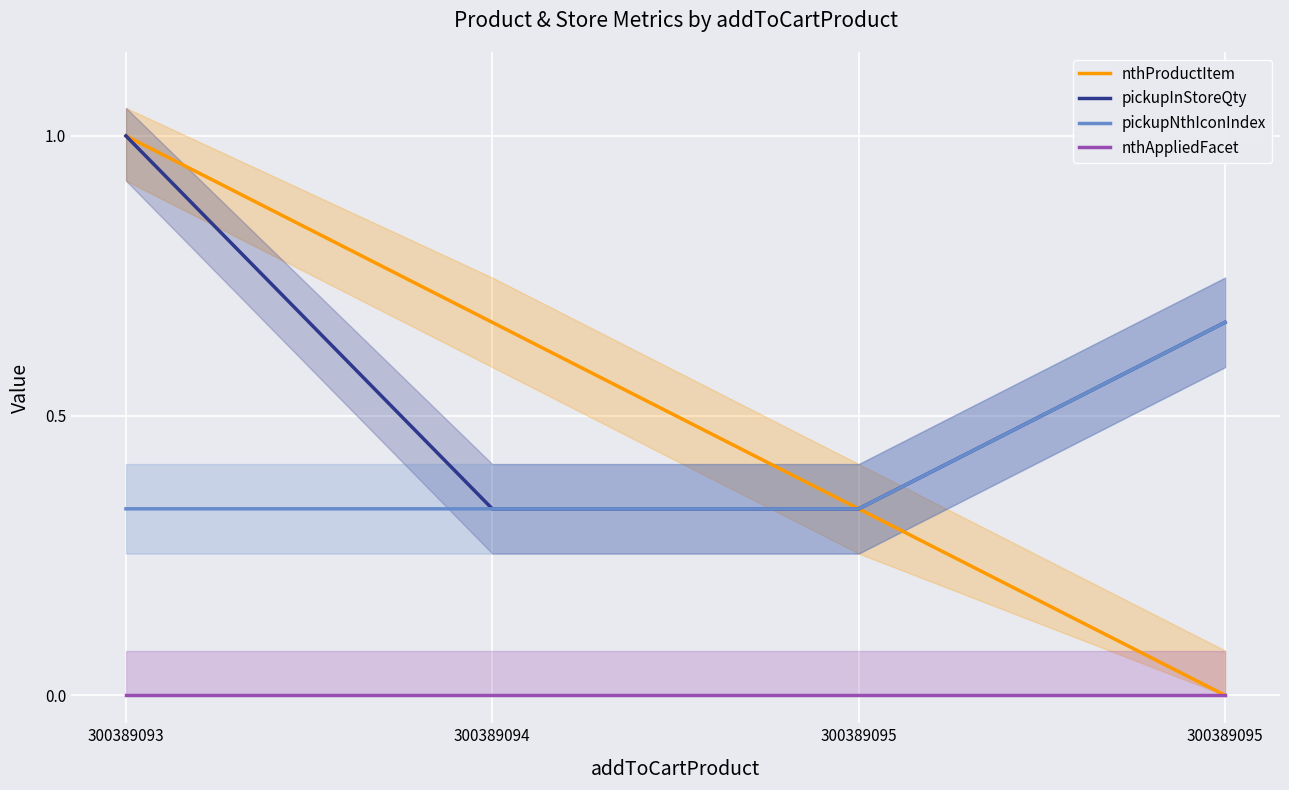

True or false: pickupInStoreQty and nthAppliedFacet cross at least once.

False